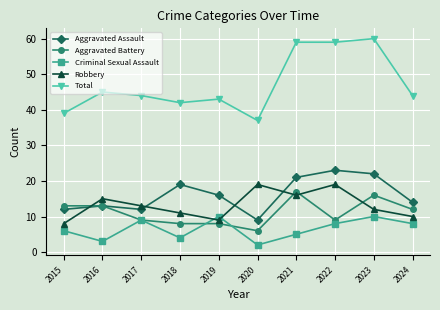

Reading left to right, what are all the values shown in this chart?

Aggravated Assault: 12	13	12	19	16	9	21	23	22	14
Aggravated Battery: 13	13	9	8	8	6	17	9	16	12
Criminal Sexual Assault: 6	3	9	4	10	2	5	8	10	8
Robbery: 8	15	13	11	9	19	16	19	12	10
Total: 39	45	44	42	43	37	59	59	60	44